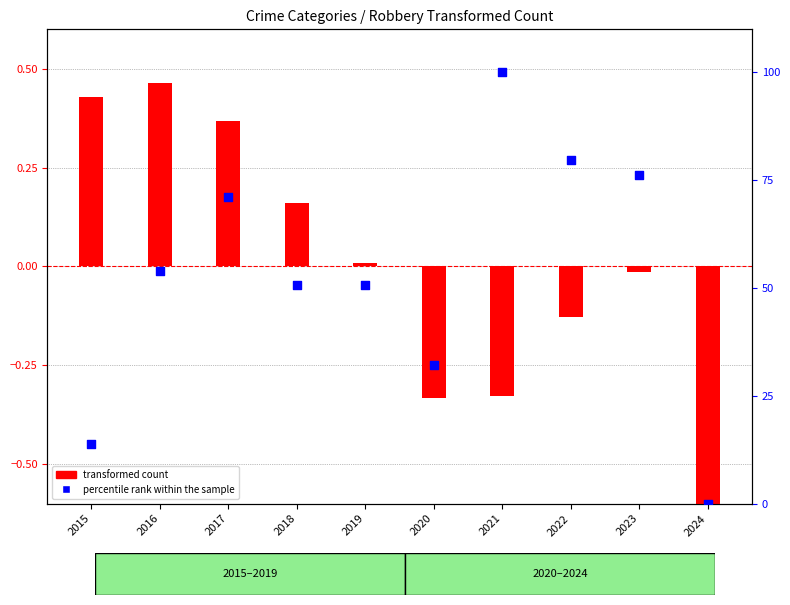

Which series has the largest total across all categories?

percentile rank within the sample